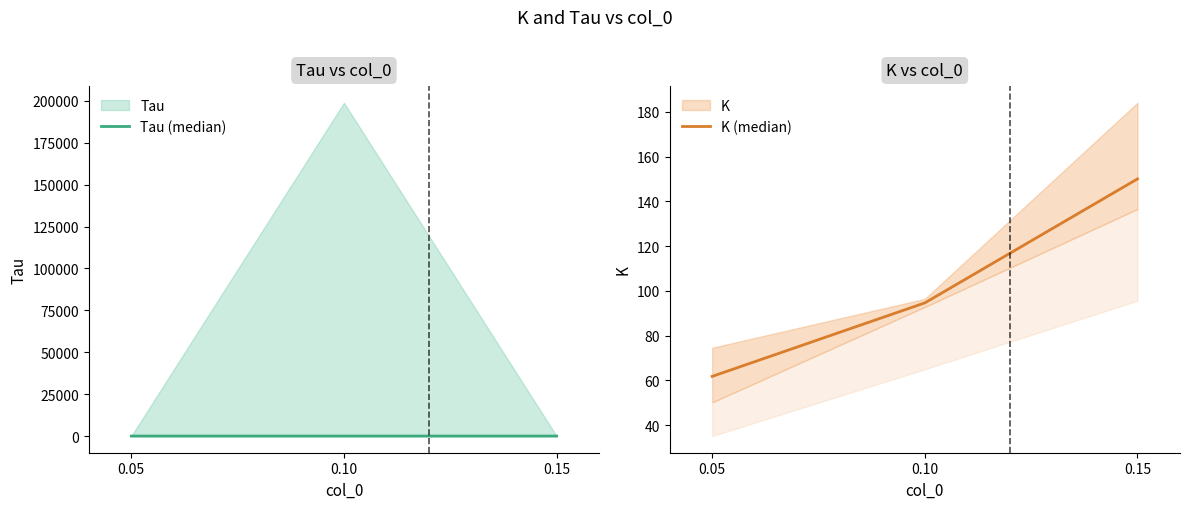

Where is Tau (median) nearest to the value 0?

0.15